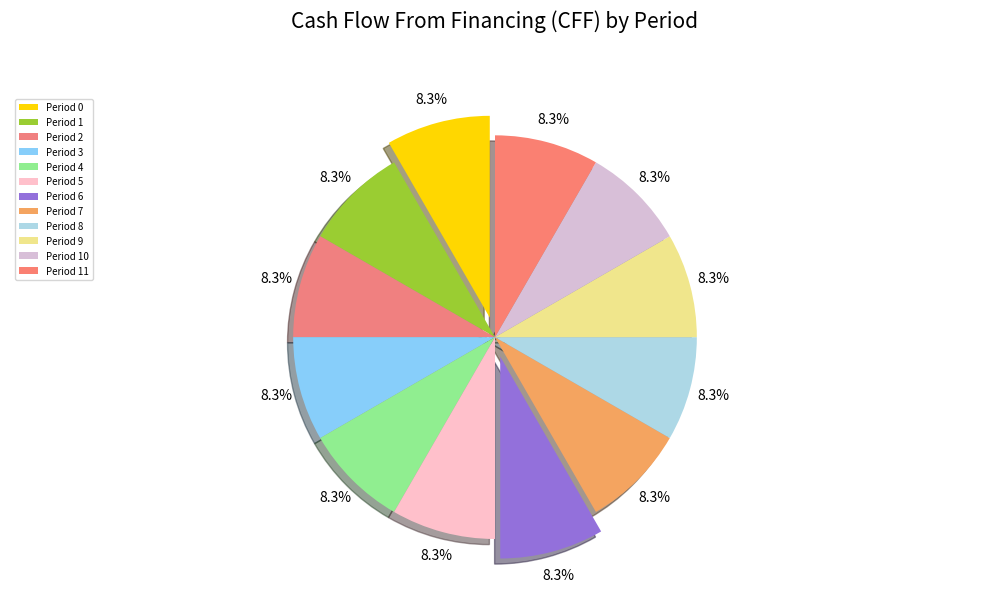

Is there a majority slice in this chart?

No